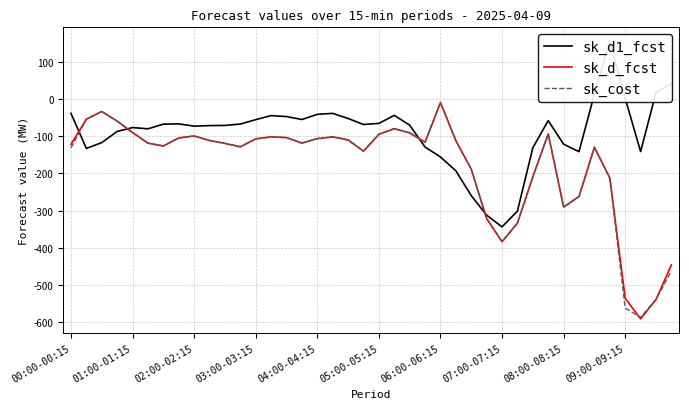

Is the value of sk_d1_fcst at 39 greater than the value of sk_d_fcst at 33?

Yes